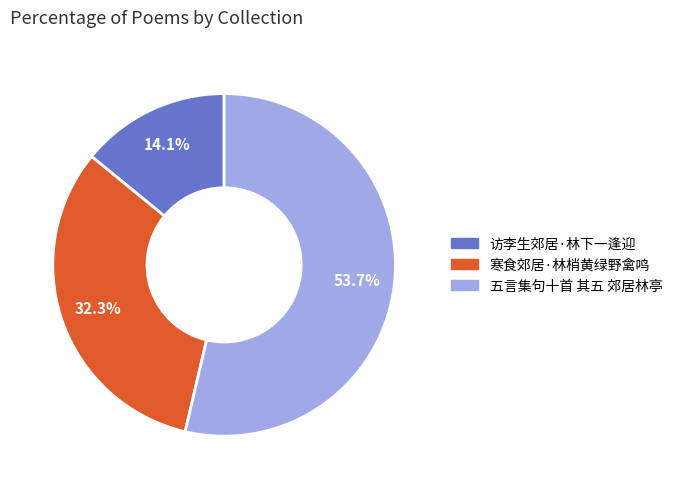

Count the number of slices in the pie.

3